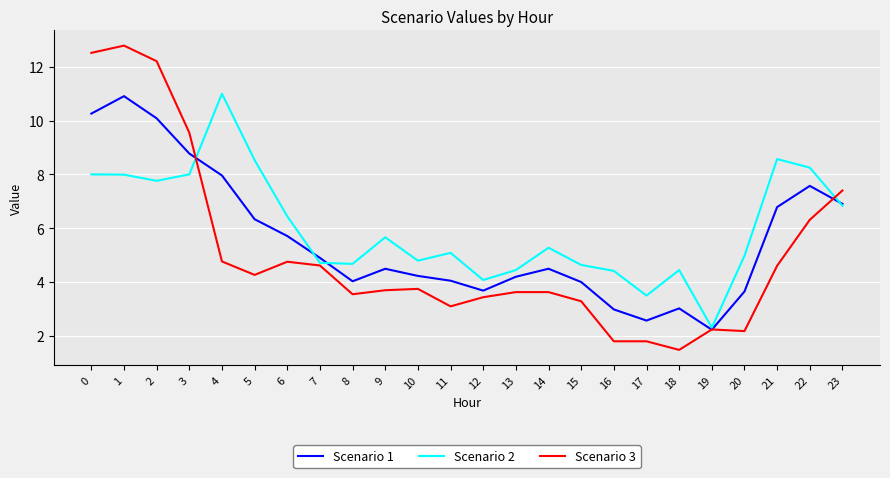

Is the value of Scenario 1 at 14 greater than the value of Scenario 3 at 19?

Yes